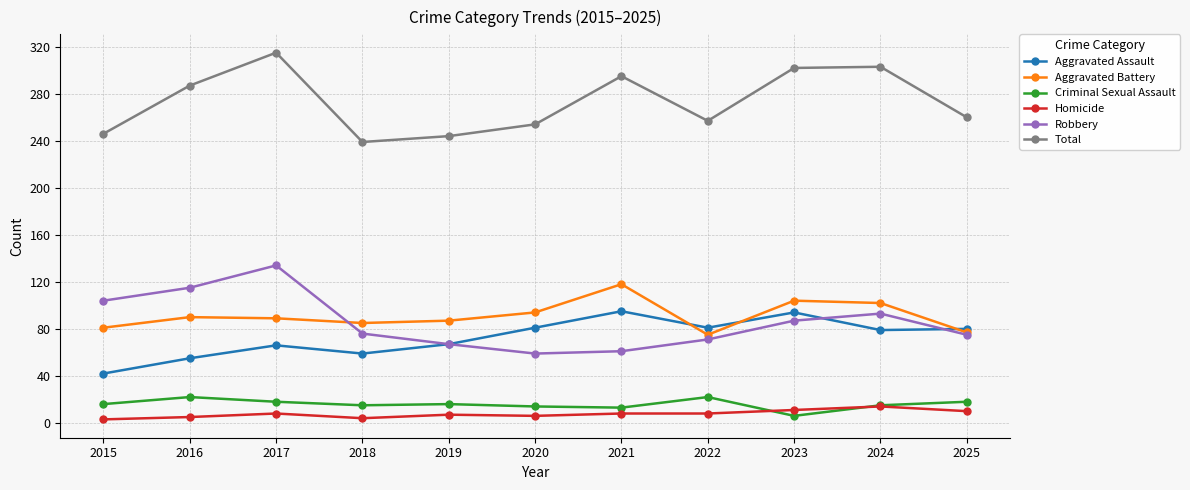

What is the spread (max minus min) of values at 2021?

287